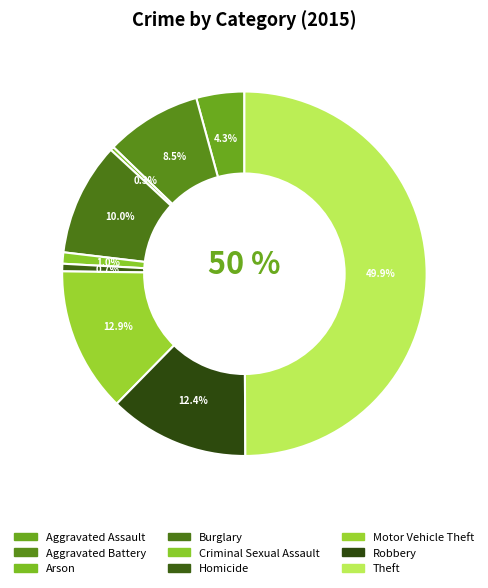

How many slices are in this pie chart?

9